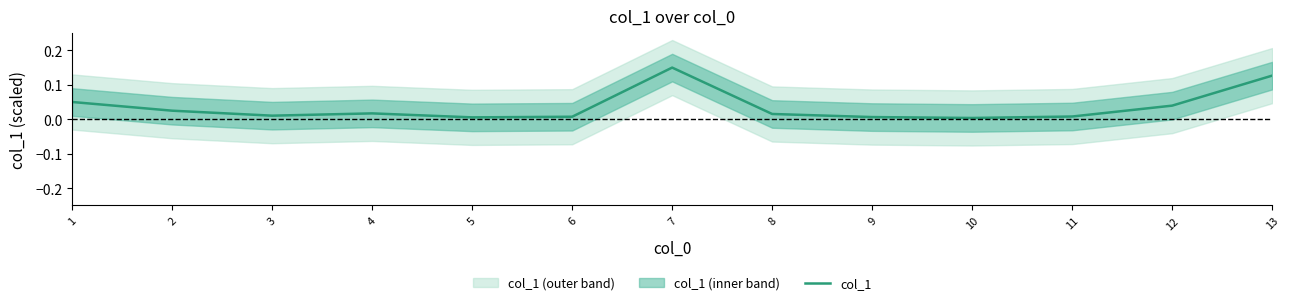

True or false: the data shows 0.0 at 5.

True